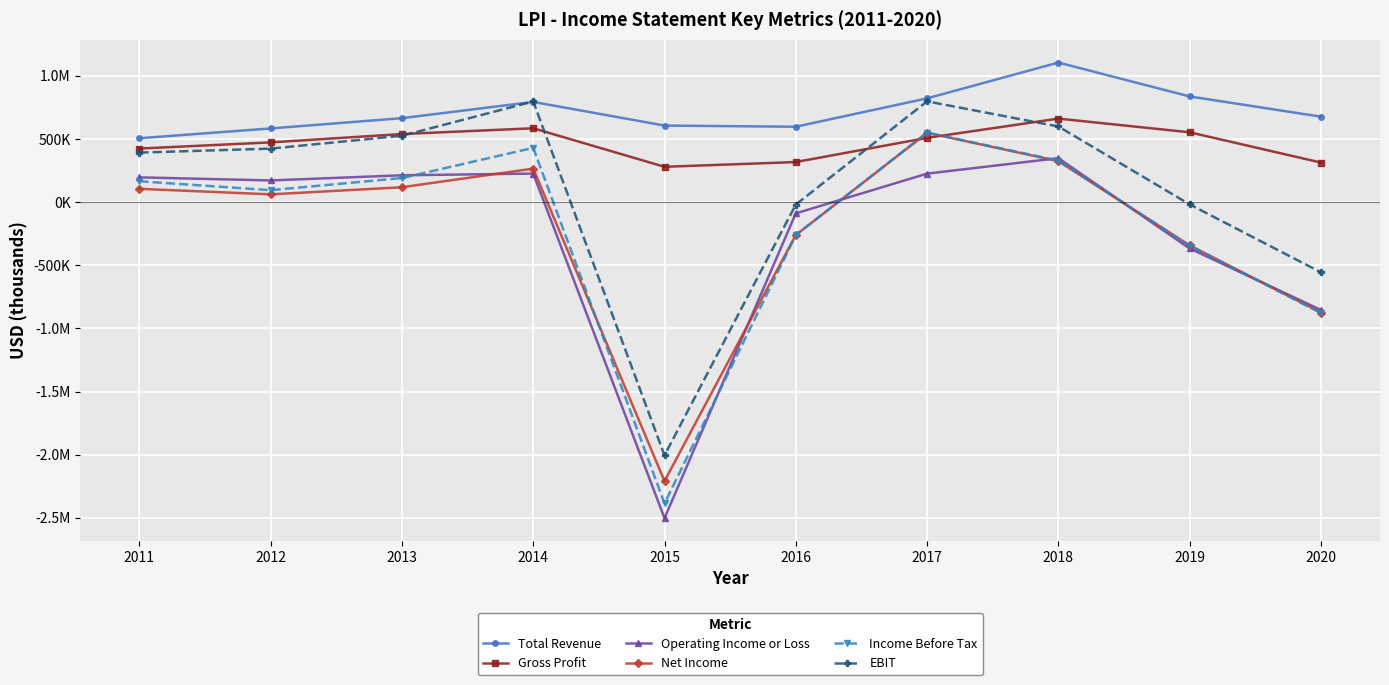

True or false: Gross Profit has a value of 661800 at 2018.

True